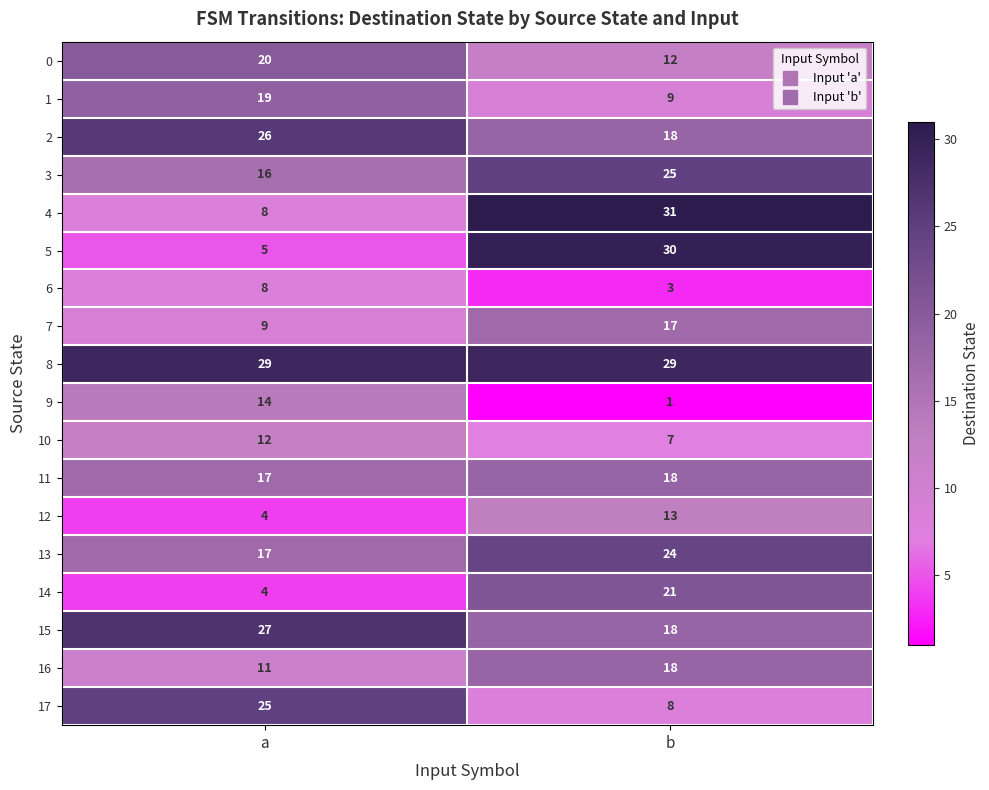

At which label is 9 closest to 7?

b